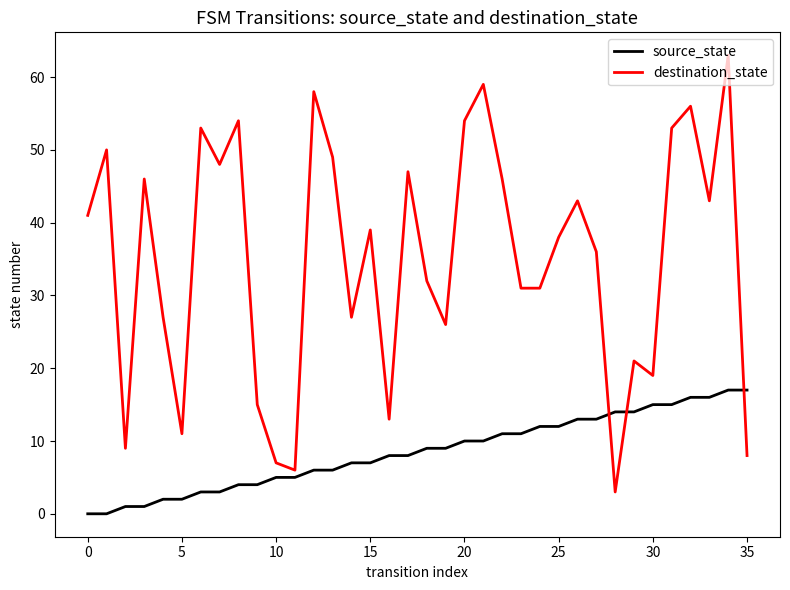

What is the difference between the maximum and minimum values in the source_state series?

17